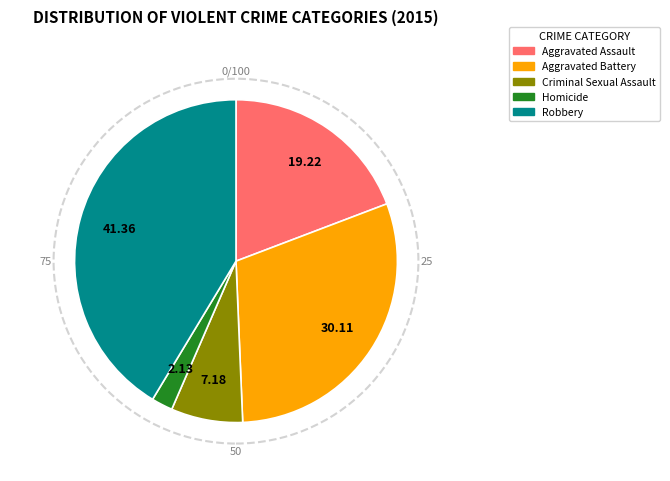

Which category has the biggest portion of the pie?

Robbery